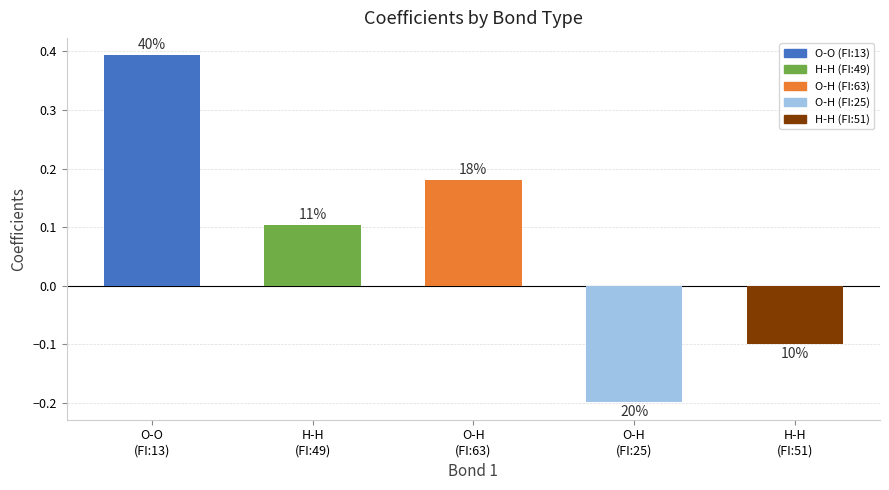

At which label does the data first exceed 0?

O-O (FI:13)